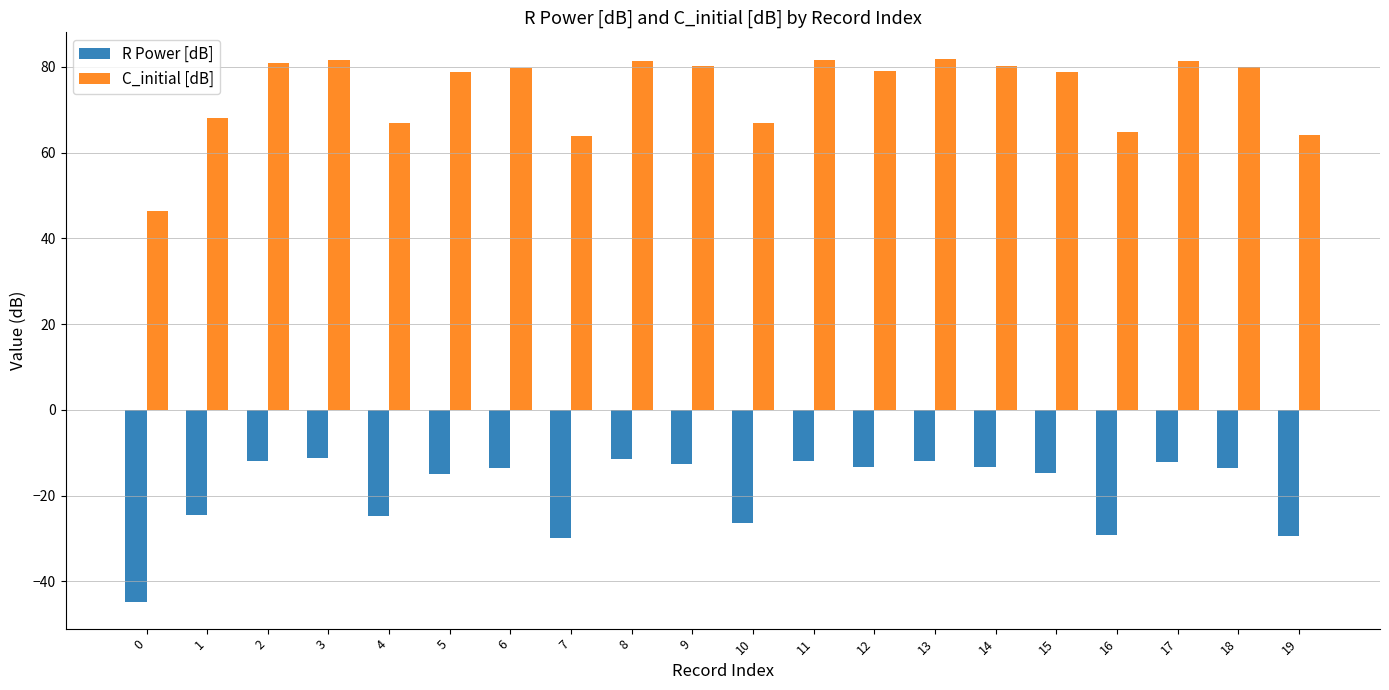

At 5, list the series in order from largest to smallest.

C_initial [dB], R Power [dB]